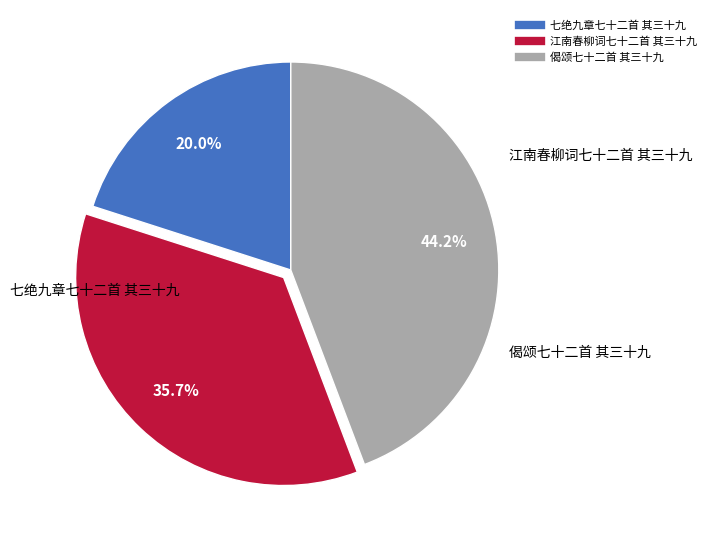

To the nearest percent, what is the combined percentage of 七绝九章七十二首 其三十九 and 偈颂七十二首 其三十九?

64%